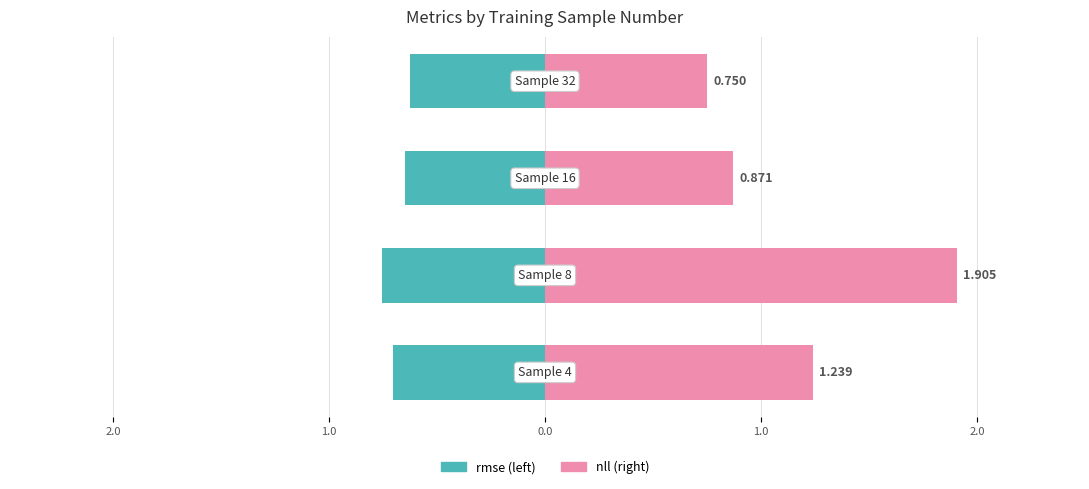

List the series in order of their overall mean, lowest first.

rmse, nll